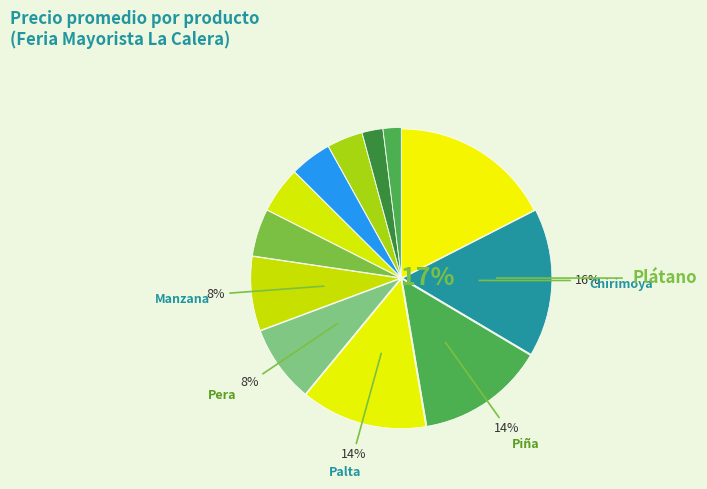

Between Chirimoya and Limón, which is larger?

Chirimoya